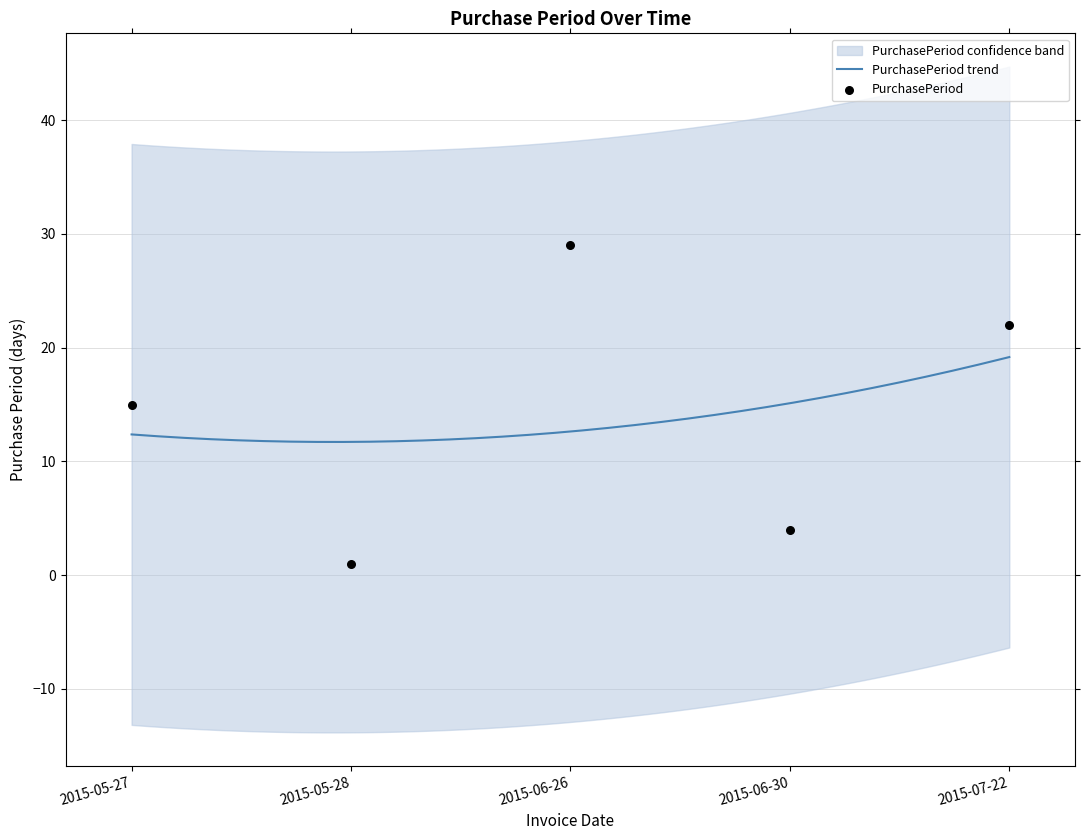

Approximately how many times larger is the value at 2015-06-26 compared to 2015-07-22?

1.3